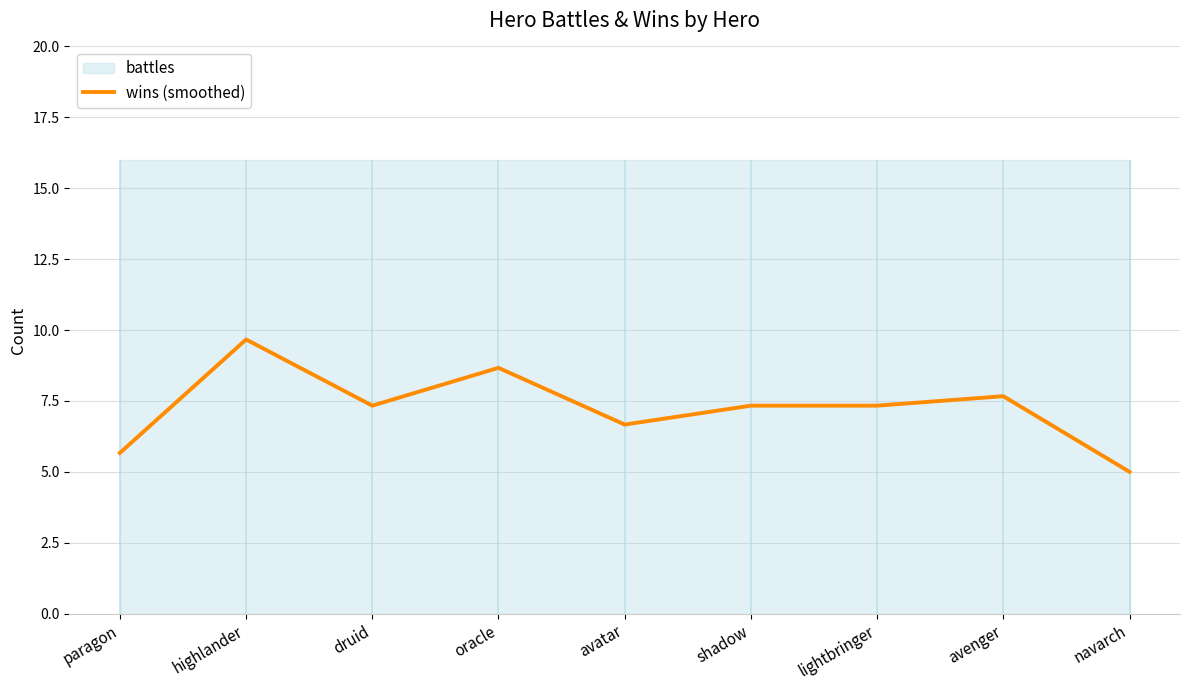

Where does the data first go above 7?

highlander